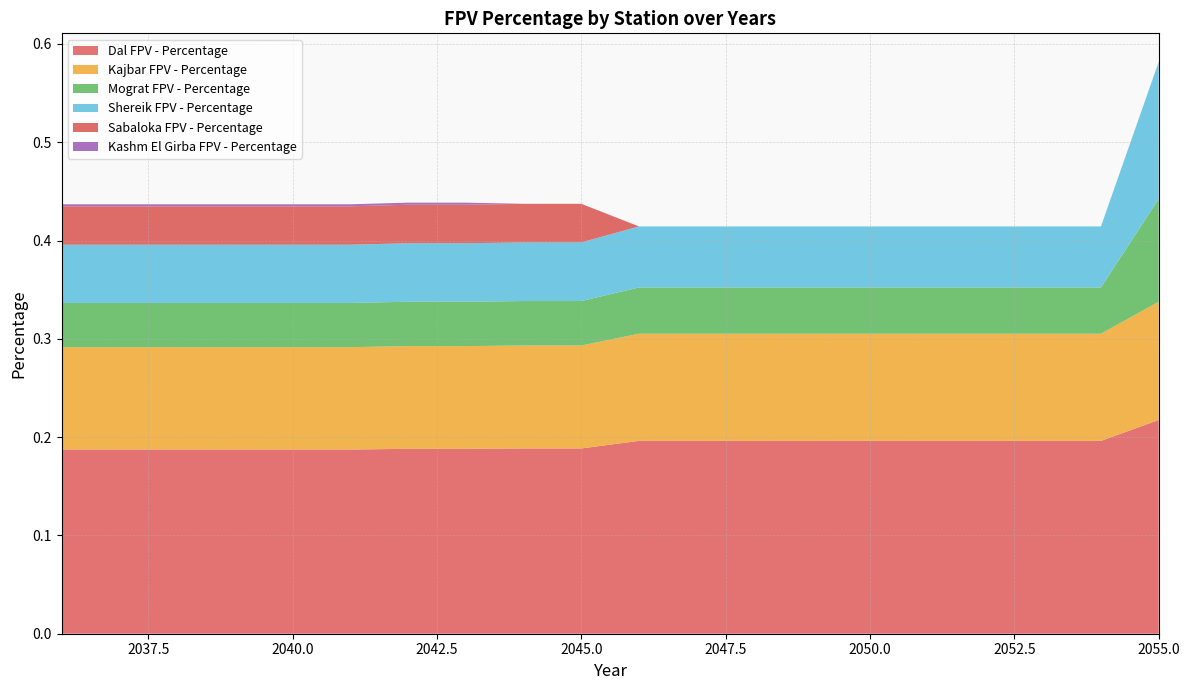

Reading left to right, extract all data points from this chart.

Dal FPV - Percentage: 0.2	0.2	0.2	0.2	0.2	0.2	0.2	0.2	0.2	0.2	0.2	0.2	0.2	0.2	0.2	0.2	0.2	0.2	0.2	0.2
Kajbar FPV - Percentage: 0.1	0.1	0.1	0.1	0.1	0.1	0.1	0.1	0.1	0.1	0.1	0.1	0.1	0.1	0.1	0.1	0.1	0.1	0.1	0.1
Mograt FPV - Percentage: 0.0	0.0	0.0	0.0	0.0	0.0	0.0	0.0	0.0	0.0	0.0	0.0	0.0	0.0	0.0	0.0	0.0	0.0	0.0	0.1
Shereik FPV - Percentage: 0.1	0.1	0.1	0.1	0.1	0.1	0.1	0.1	0.1	0.1	0.1	0.1	0.1	0.1	0.1	0.1	0.1	0.1	0.1	0.1
Sabaloka FPV - Percentage: 0.0	0.0	0.0	0.0	0.0	0.0	0.0	0.0	0.0	0.0	0.0	0.0	0.0	0.0	0.0	0.0	0.0	0.0	0.0	0.0
Kashm El Girba FPV - Percentage: 0.0	0.0	0.0	0.0	0.0	0.0	0.0	0.0	0.0	0.0	0.0	0.0	0.0	0.0	0.0	0.0	0.0	0.0	0.0	0.0